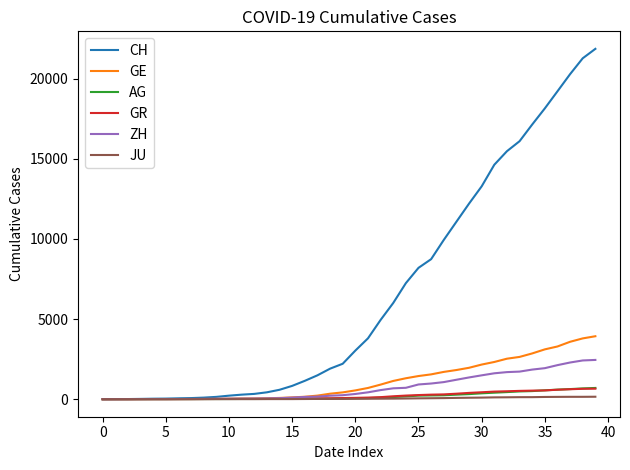

Which series has the widest spread of values?

CH